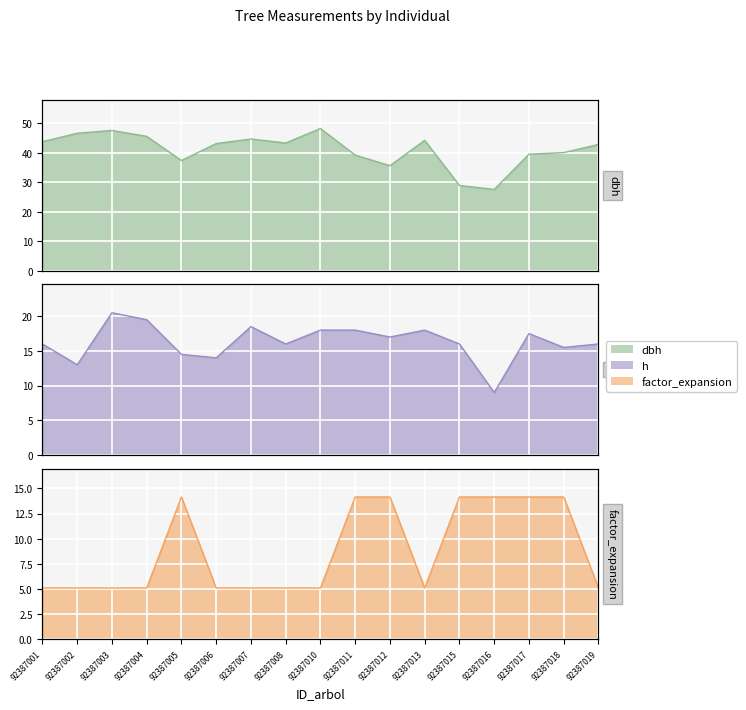

Which has a higher value, 92387004 or 92387003?

92387003